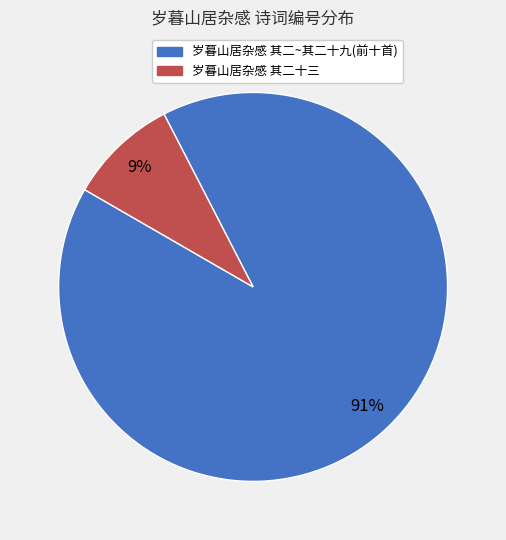

Is there a majority slice in this chart?

Yes